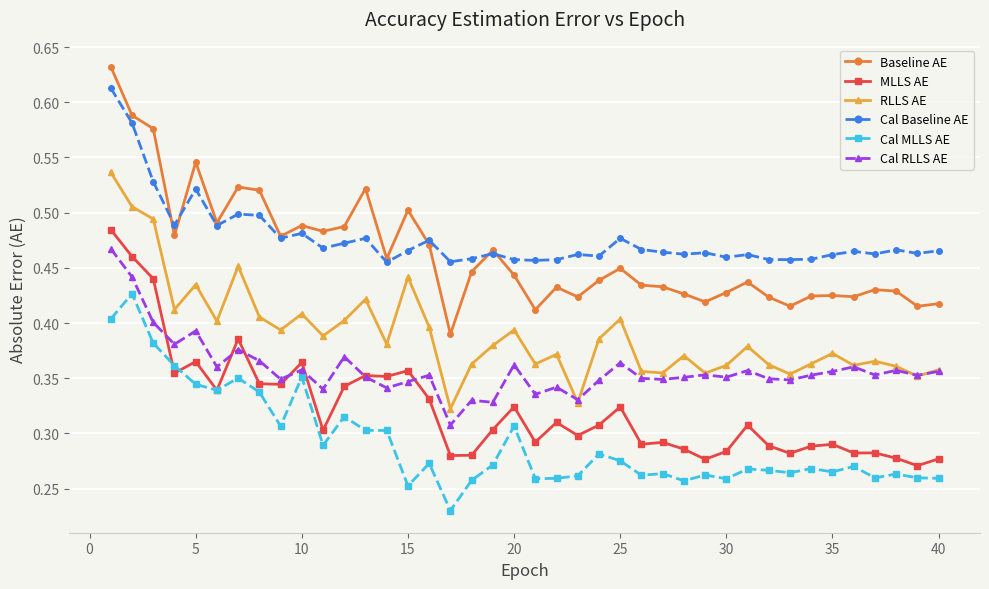

True or false: Cal Baseline AE and MLLS AE intersect in this chart.

False